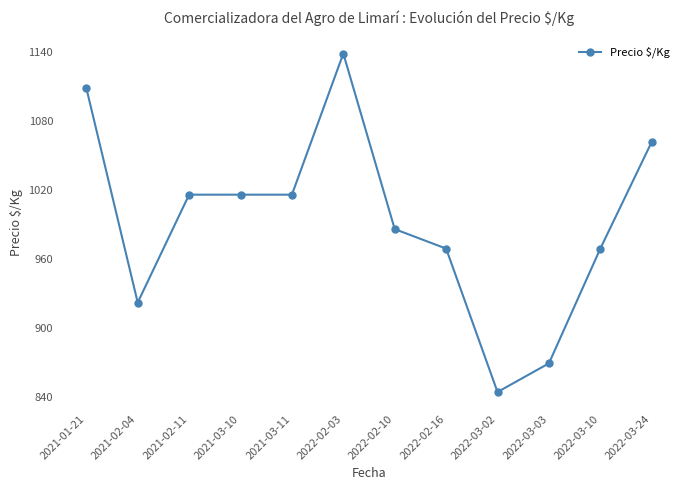

How many categories are shown in the chart?

12